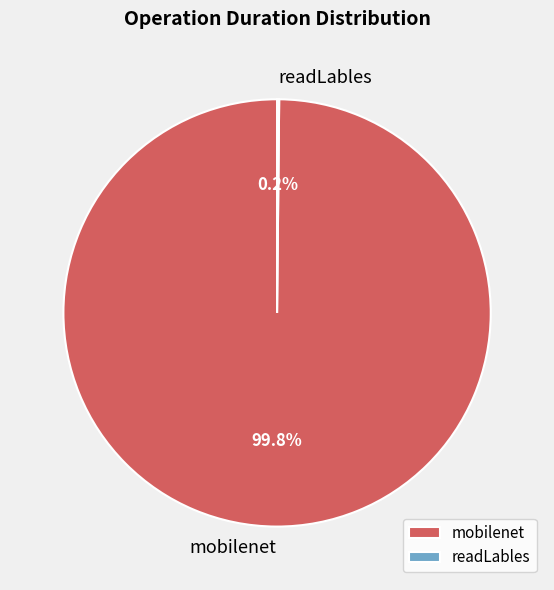

What is the majority slice?

mobilenet